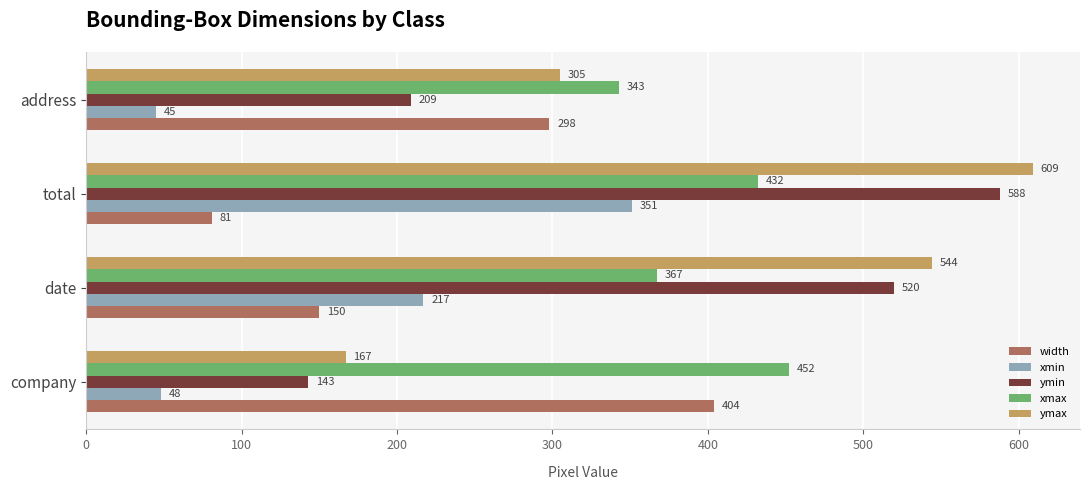

How many categories are shown in the chart?

4